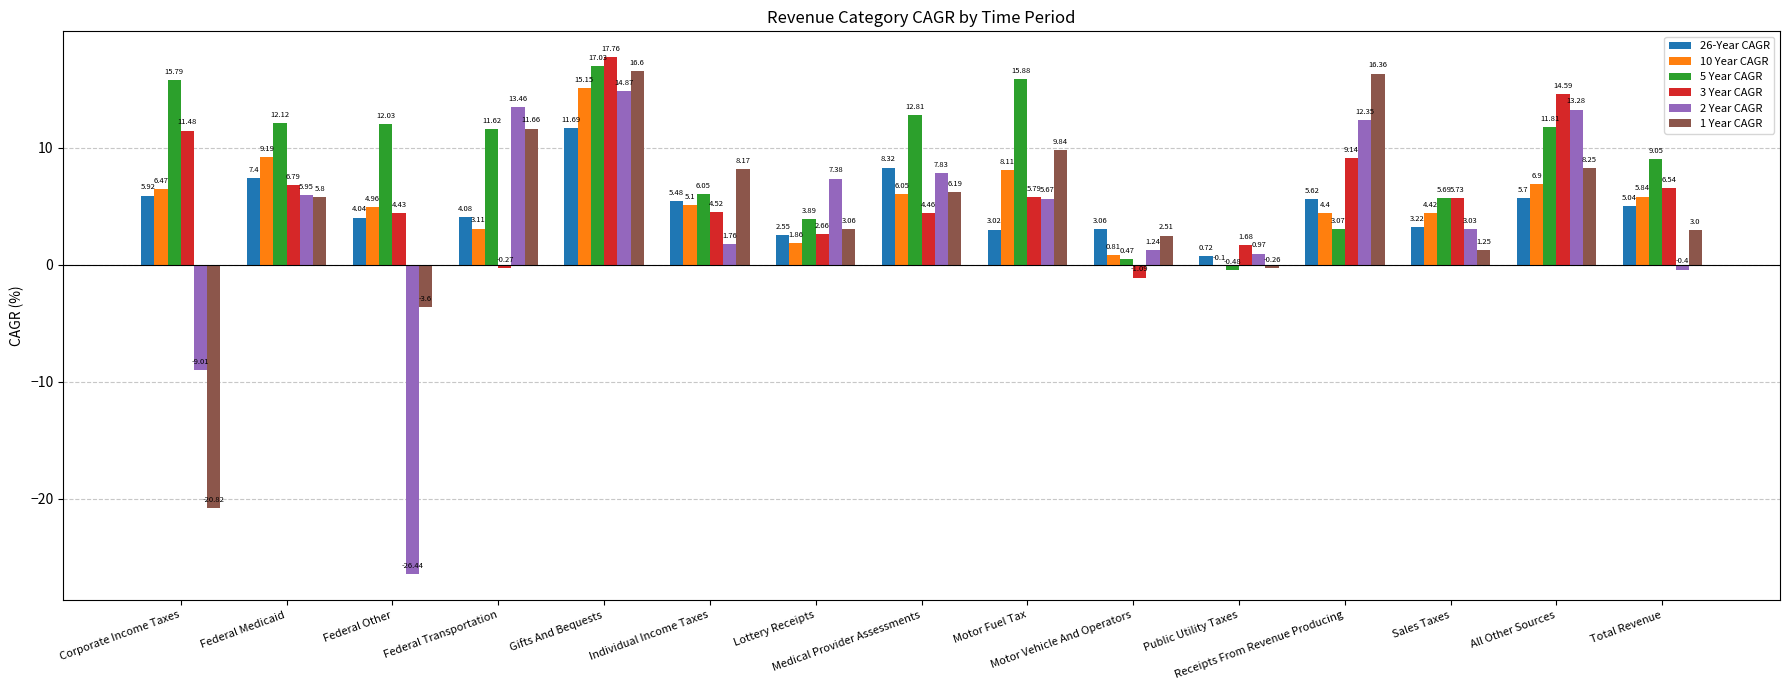

What is the sum of the 26-Year CAGR values at Receipts From Revenue Producing and Federal Medicaid?

13.0